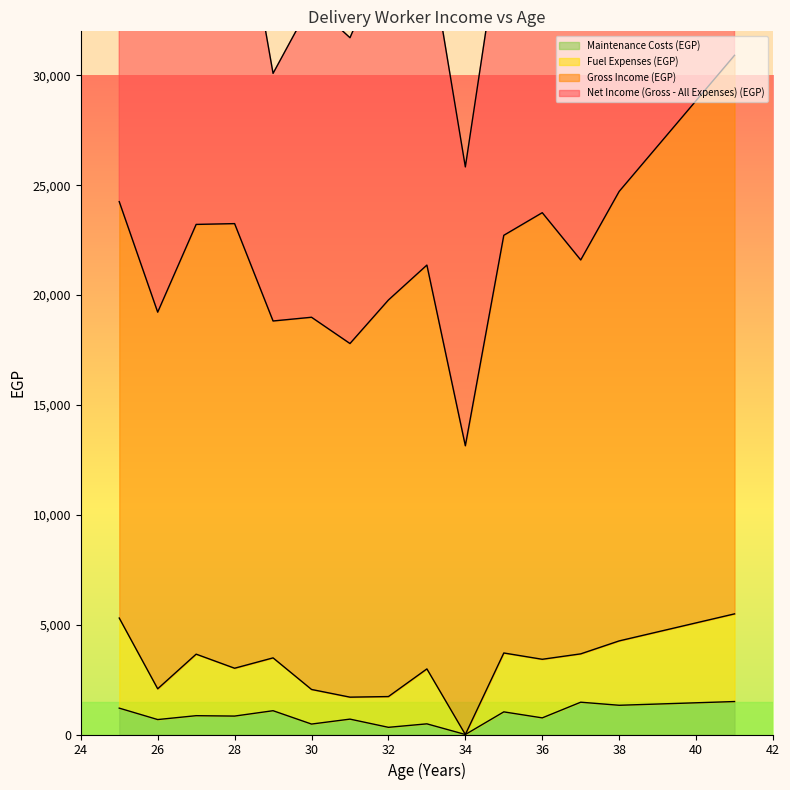

Which series has the largest range (max minus min)?

Gross Income (EGP)